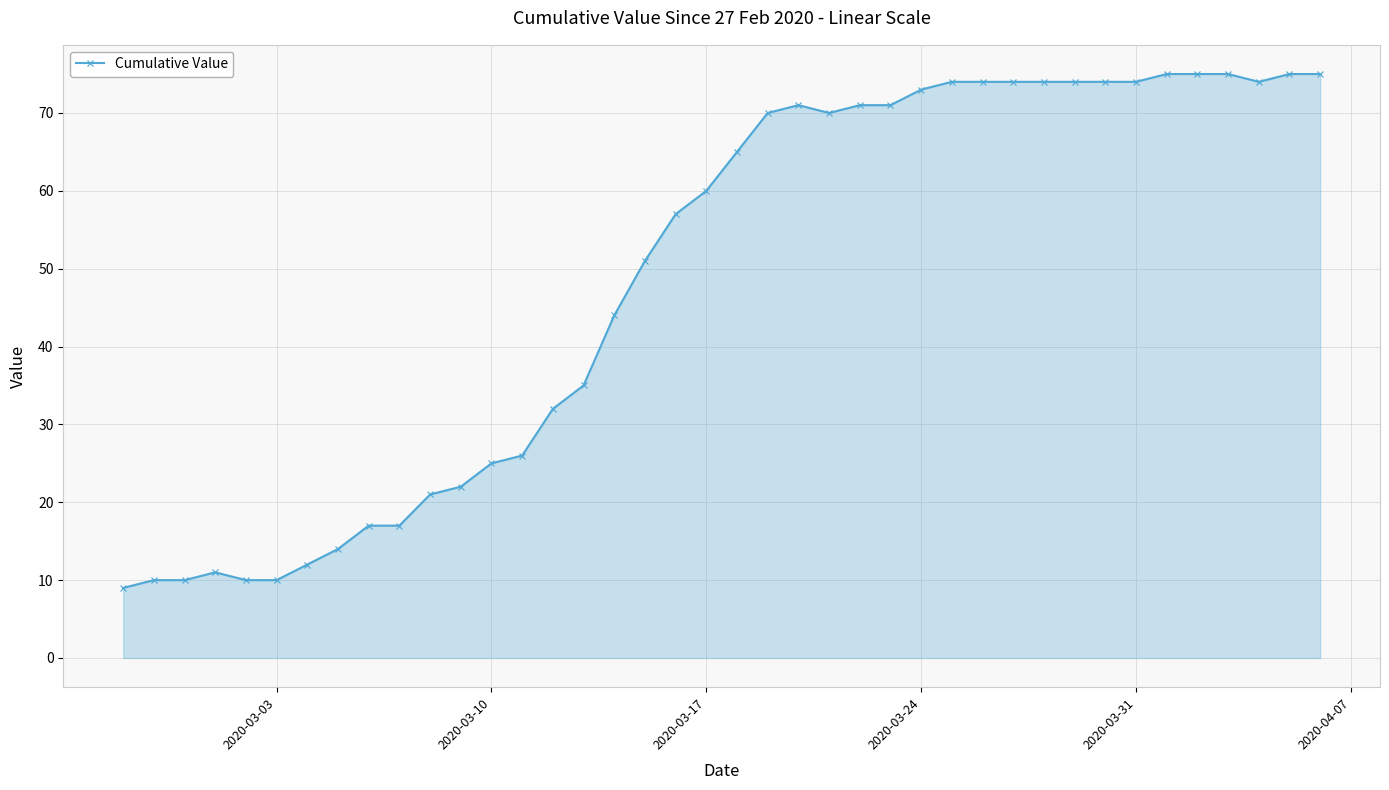

What is the minimum value shown in the chart?

9